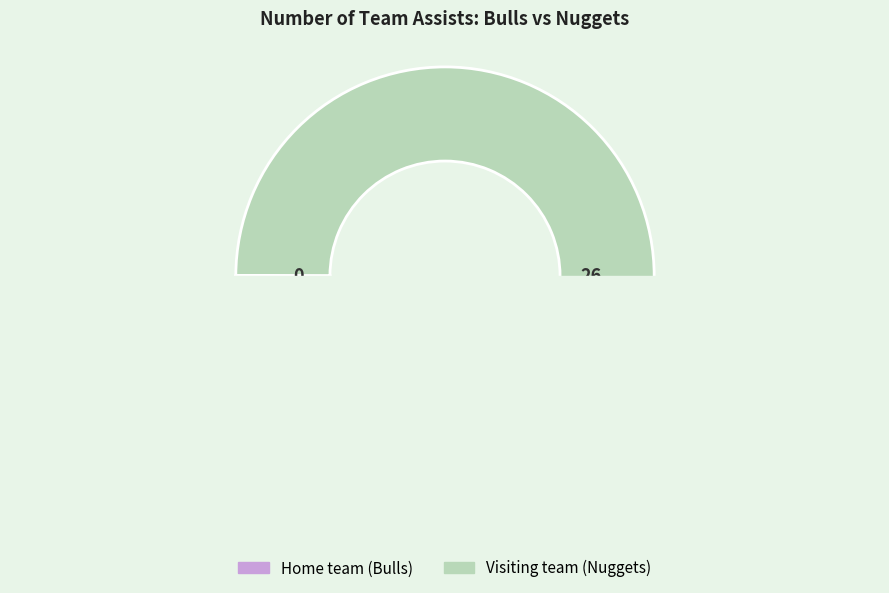

Which slice represents more than half of the pie?

Visiting team (Nuggets)